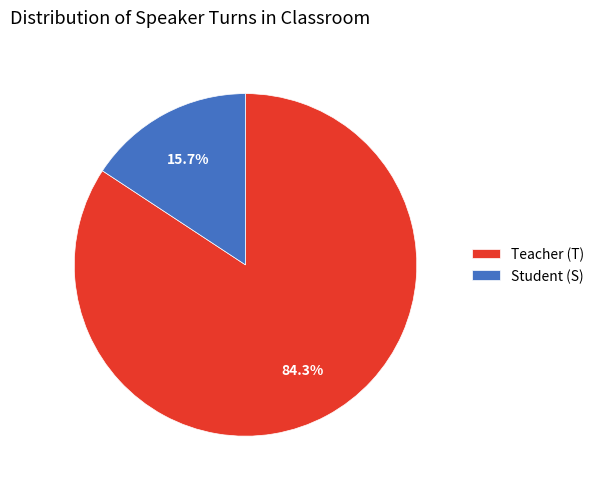

Approximately how many times larger is the value at Teacher (T) compared to Student (S)?

5.4